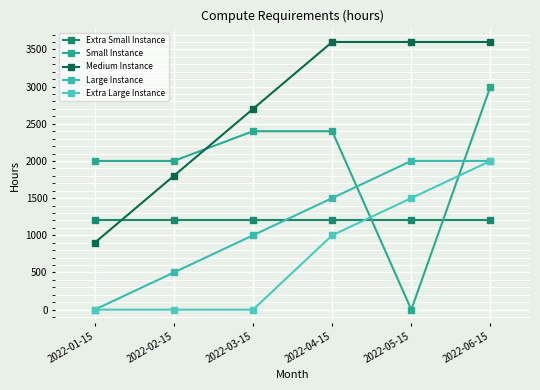

After their last crossing, which series has the higher values: Extra Small Instance or Medium Instance?

Medium Instance